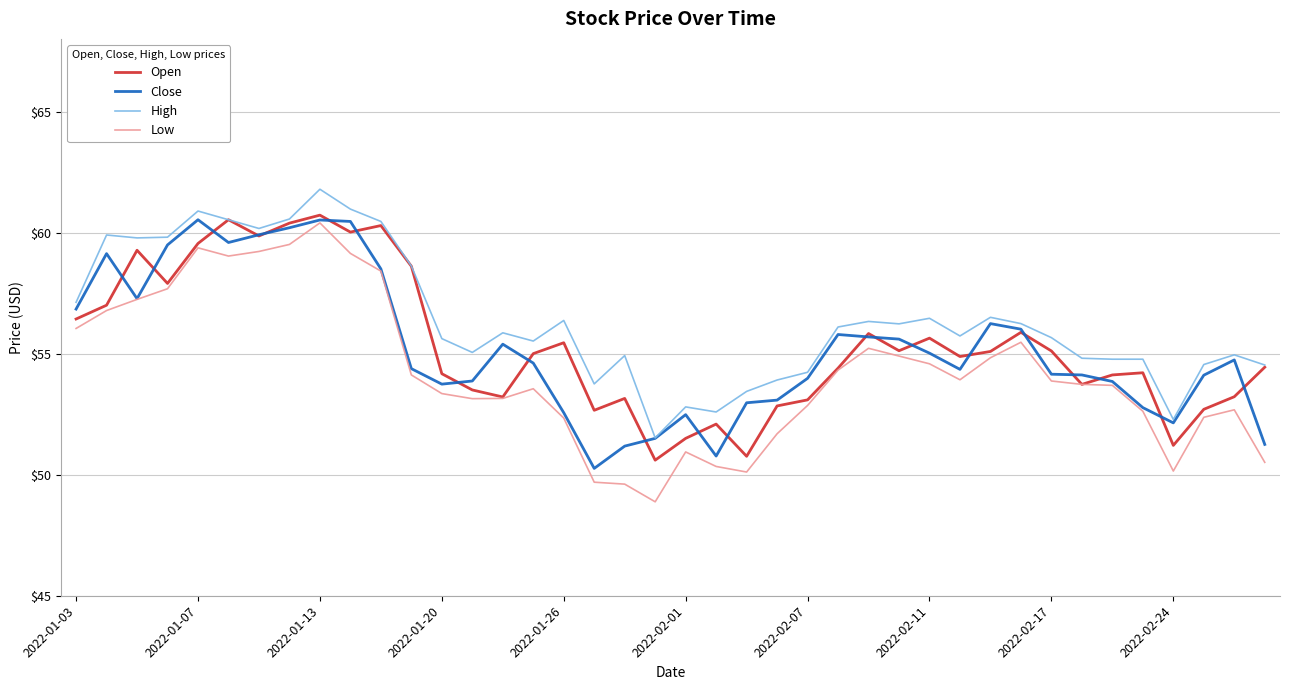

What is the difference between the second highest and minimum values in the Close series?

10.3